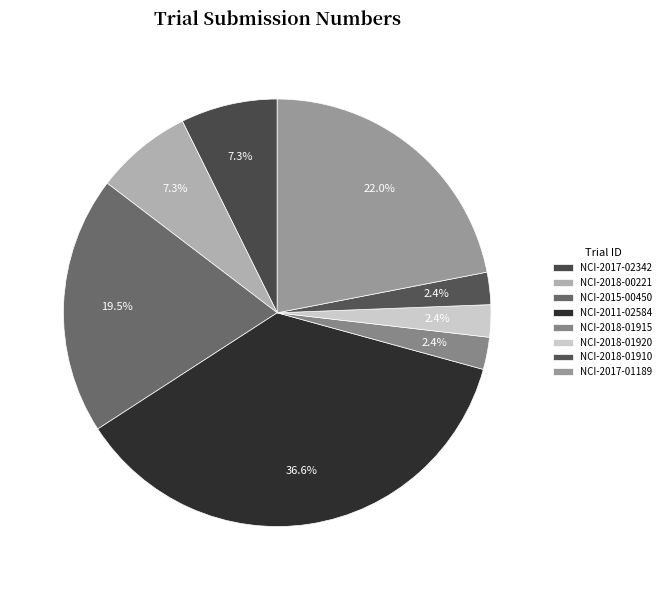

Rank the categories by value from highest to lowest.

NCI-2011-02584, NCI-2017-01189, NCI-2015-00450, NCI-2017-02342, NCI-2018-00221, NCI-2018-01915, NCI-2018-01920, NCI-2018-01910